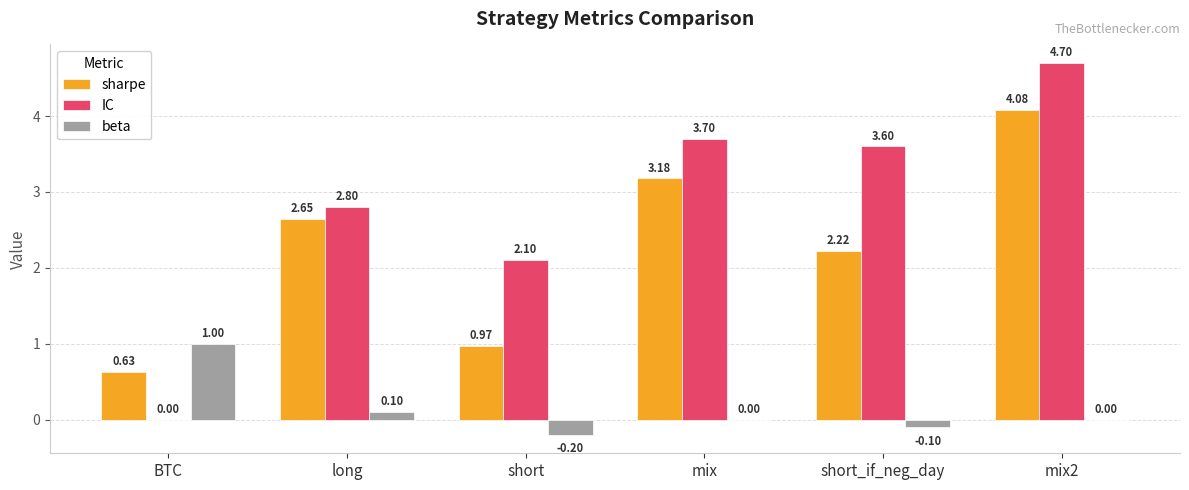

What is the sum of the beta values at mix2 and BTC?

1.0